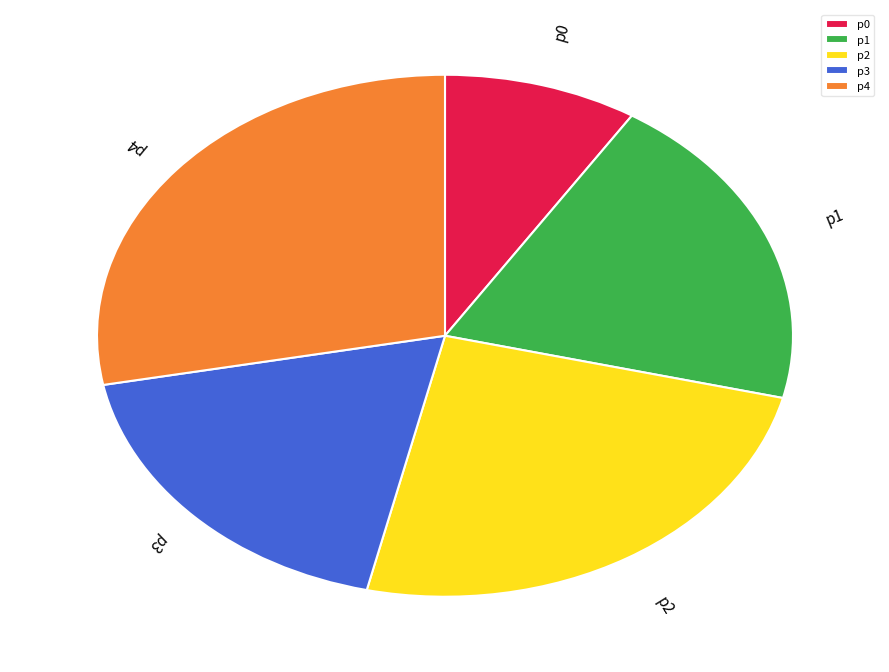

Is it true that p2 is 48% of the pie?

False